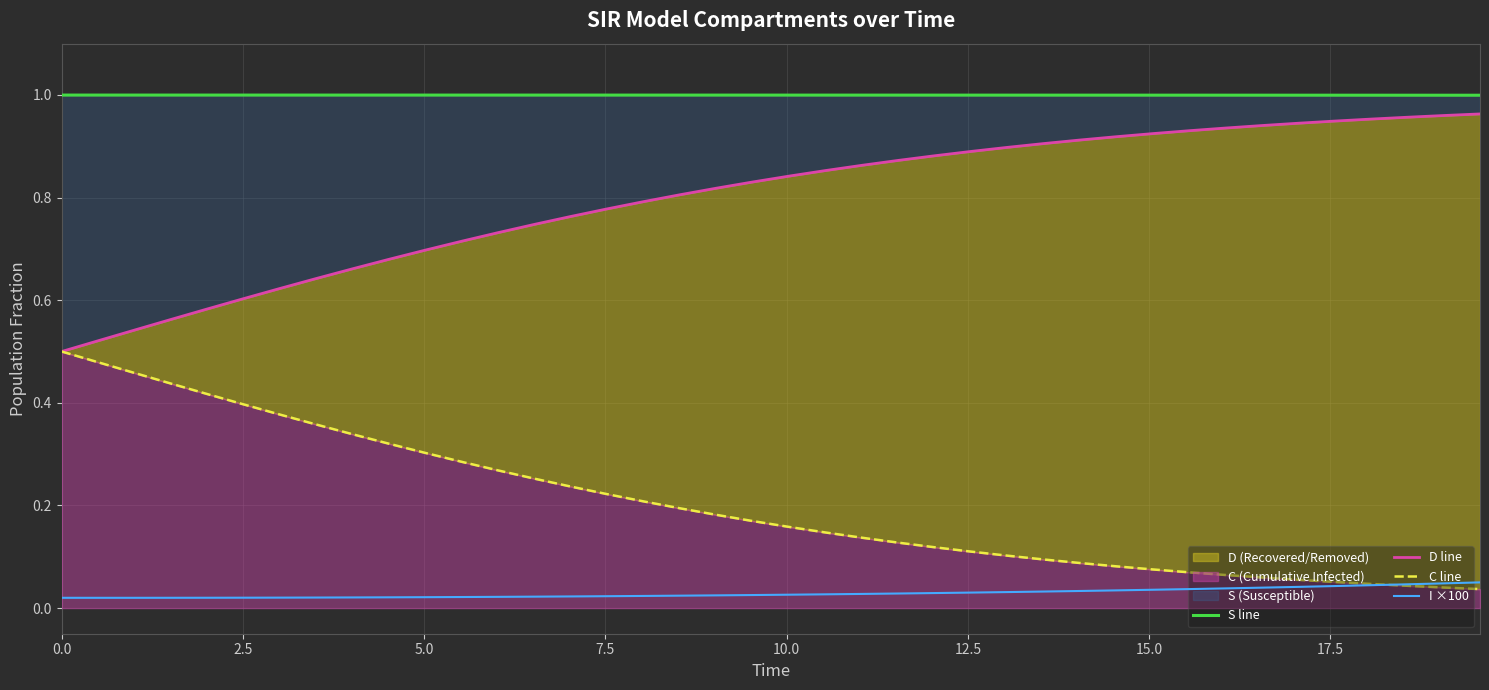

Which series has the largest range (max minus min)?

C line